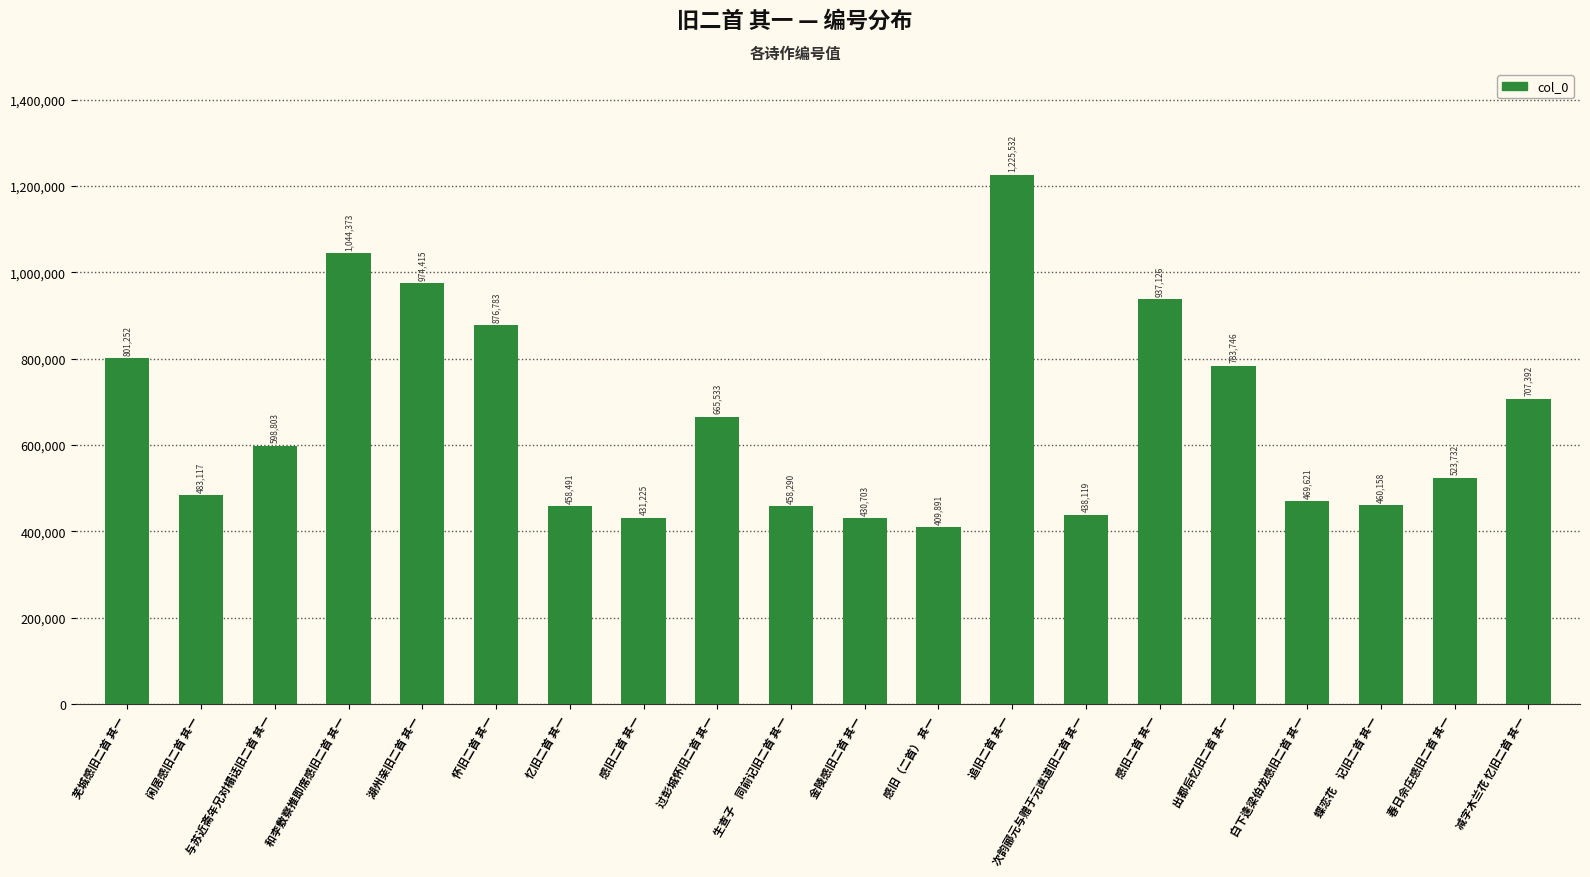

At which label is the value closest to 817711?

芜城感旧二首 其一